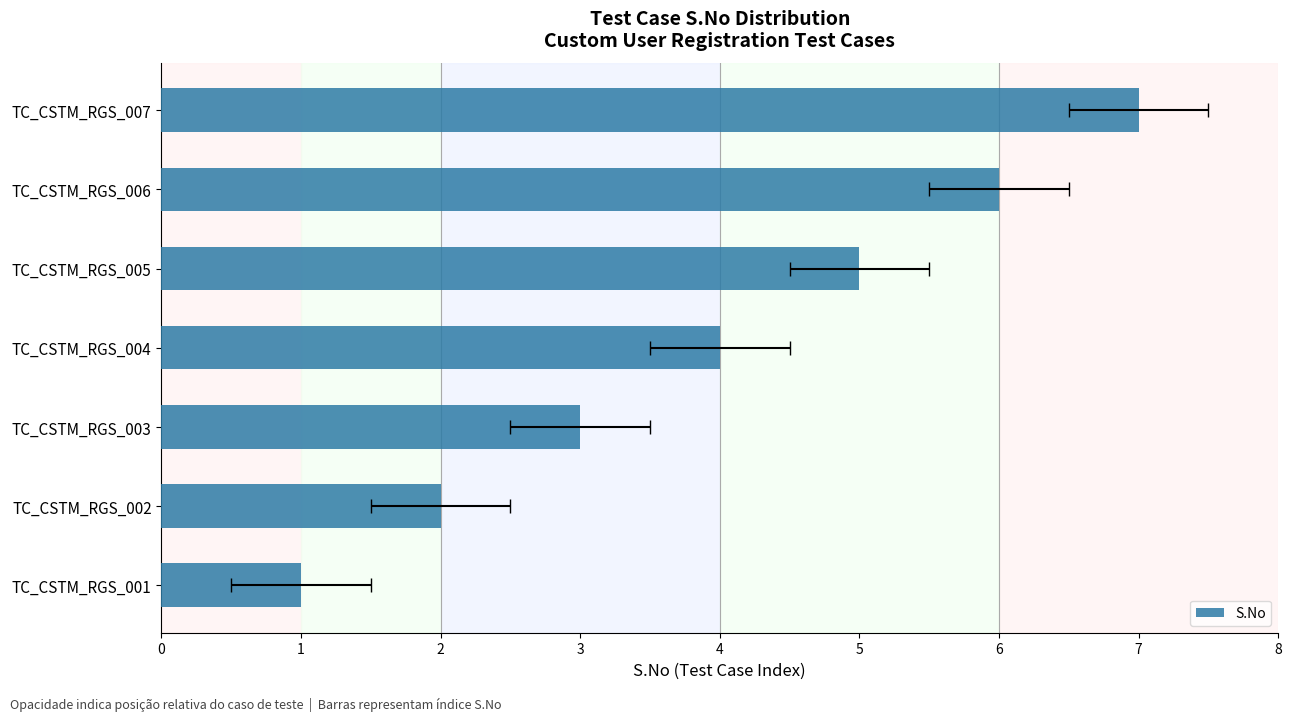

What is the difference between the values at TC_CSTM_RGS_007 and TC_CSTM_RGS_004?

3